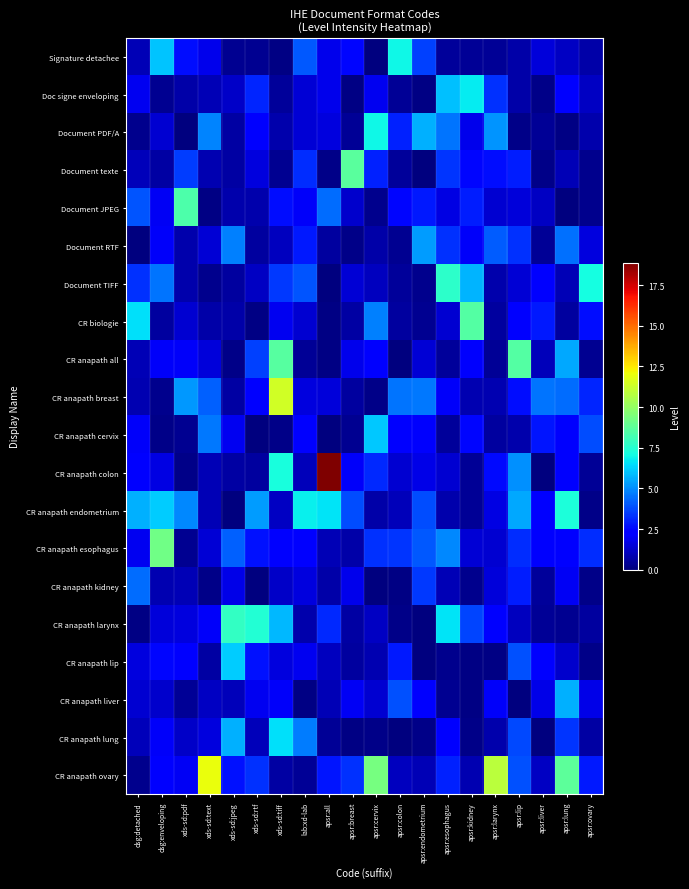

Reading left to right, transcribe all the data shown in this chart.

Signature detachee: dsg:detached=0.9	dsg:enveloping=6.0	xds-sd:pdf=2.6	xds-sd:text=1.8	xds-sd:jpeg=0.3	xds-sd:rtf=0.3	xds-sd:tiff=0.1	lab:xd-lab=4.0	apsr:all=1.8	apsr:breast=2.5	apsr:cervix=0.0	apsr:colon=7.0	apsr:endometrium=3.6	apsr:esophagus=0.5	apsr:kidney=0.4	apsr:larynx=0.4	apsr:lip=0.7	apsr:liver=1.5	apsr:lung=1.1	apsr:ovary=0.7
Doc signe enveloping: dsg:detached=1.9	dsg:enveloping=0.3	xds-sd:pdf=0.7	xds-sd:text=0.9	xds-sd:jpeg=1.2	xds-sd:rtf=3.1	xds-sd:tiff=0.4	lab:xd-lab=1.4	apsr:all=1.8	apsr:breast=0.1	apsr:cervix=1.9	apsr:colon=0.4	apsr:endometrium=0.1	apsr:esophagus=5.9	apsr:kidney=6.7	apsr:larynx=3.3	apsr:lip=0.7	apsr:liver=0.2	apsr:lung=2.3	apsr:ovary=1.2
Document PDF/A: dsg:detached=0.3	dsg:enveloping=1.4	xds-sd:pdf=0.1	xds-sd:text=4.8	xds-sd:jpeg=0.6	xds-sd:rtf=2.2	xds-sd:tiff=0.7	lab:xd-lab=1.5	apsr:all=1.6	apsr:breast=0.4	apsr:cervix=7.0	apsr:colon=3.0	apsr:endometrium=5.6	apsr:esophagus=4.5	apsr:kidney=1.8	apsr:larynx=5.1	apsr:lip=0.2	apsr:liver=0.4	apsr:lung=0.1	apsr:ovary=0.8
Document texte: dsg:detached=1.0	dsg:enveloping=0.6	xds-sd:pdf=3.5	xds-sd:text=0.9	xds-sd:jpeg=0.7	xds-sd:rtf=1.6	xds-sd:tiff=0.3	lab:xd-lab=3.2	apsr:all=0.2	apsr:breast=8.7	apsr:cervix=3.0	apsr:colon=0.4	apsr:endometrium=0.0	apsr:esophagus=3.4	apsr:kidney=2.5	apsr:larynx=2.6	apsr:lip=3.0	apsr:liver=0.2	apsr:lung=0.9	apsr:ovary=0.2
Document JPEG: dsg:detached=4.0	dsg:enveloping=2.0	xds-sd:pdf=8.4	xds-sd:text=0.1	xds-sd:jpeg=0.7	xds-sd:rtf=0.8	xds-sd:tiff=2.6	lab:xd-lab=2.0	apsr:all=4.4	apsr:breast=1.3	apsr:cervix=0.3	apsr:colon=2.5	apsr:endometrium=2.9	apsr:esophagus=1.6	apsr:kidney=2.9	apsr:larynx=1.4	apsr:lip=1.5	apsr:liver=1.1	apsr:lung=0.1	apsr:ovary=0.2
Document RTF: dsg:detached=0.1	dsg:enveloping=2.0	xds-sd:pdf=0.8	xds-sd:text=1.4	xds-sd:jpeg=4.8	xds-sd:rtf=0.6	xds-sd:tiff=1.1	lab:xd-lab=2.8	apsr:all=0.5	apsr:breast=0.2	apsr:cervix=0.7	apsr:colon=0.4	apsr:endometrium=5.3	apsr:esophagus=3.3	apsr:kidney=2.0	apsr:larynx=4.1	apsr:lip=3.3	apsr:liver=0.4	apsr:lung=4.5	apsr:ovary=1.6
Document TIFF: dsg:detached=3.3	dsg:enveloping=4.5	xds-sd:pdf=0.8	xds-sd:text=0.2	xds-sd:jpeg=0.5	xds-sd:rtf=1.1	xds-sd:tiff=3.4	lab:xd-lab=3.9	apsr:all=0.0	apsr:breast=1.4	apsr:cervix=1.1	apsr:colon=0.5	apsr:endometrium=0.3	apsr:esophagus=7.6	apsr:kidney=5.7	apsr:larynx=0.8	apsr:lip=1.5	apsr:liver=2.4	apsr:lung=0.9	apsr:ovary=7.1
CR biologie: dsg:detached=6.6	dsg:enveloping=0.6	xds-sd:pdf=1.4	xds-sd:text=0.7	xds-sd:jpeg=0.7	xds-sd:rtf=0.1	xds-sd:tiff=1.9	lab:xd-lab=1.4	apsr:all=0.1	apsr:breast=0.7	apsr:cervix=4.8	apsr:colon=0.5	apsr:endometrium=0.3	apsr:esophagus=1.3	apsr:kidney=8.5	apsr:larynx=0.6	apsr:lip=2.2	apsr:liver=2.9	apsr:lung=0.5	apsr:ovary=2.6
CR anapath all: dsg:detached=0.9	dsg:enveloping=2.0	xds-sd:pdf=2.0	xds-sd:text=1.5	xds-sd:jpeg=0.2	xds-sd:rtf=3.6	xds-sd:tiff=8.6	lab:xd-lab=0.4	apsr:all=0.1	apsr:breast=1.8	apsr:cervix=2.3	apsr:colon=0.0	apsr:endometrium=1.4	apsr:esophagus=0.5	apsr:kidney=2.1	apsr:larynx=0.4	apsr:lip=8.5	apsr:liver=1.0	apsr:lung=5.5	apsr:ovary=0.3
CR anapath breast: dsg:detached=0.8	dsg:enveloping=0.2	xds-sd:pdf=5.2	xds-sd:text=4.2	xds-sd:jpeg=0.6	xds-sd:rtf=2.2	xds-sd:tiff=11.4	lab:xd-lab=1.6	apsr:all=1.5	apsr:breast=0.6	apsr:cervix=0.2	apsr:colon=4.6	apsr:endometrium=4.6	apsr:esophagus=2.0	apsr:kidney=0.8	apsr:larynx=0.9	apsr:lip=2.6	apsr:liver=4.5	apsr:lung=4.4	apsr:ovary=3.0
CR anapath cervix: dsg:detached=2.1	dsg:enveloping=0.2	xds-sd:pdf=0.4	xds-sd:text=4.6	xds-sd:jpeg=1.9	xds-sd:rtf=0.0	xds-sd:tiff=0.2	lab:xd-lab=2.2	apsr:all=0.0	apsr:breast=0.4	apsr:cervix=6.1	apsr:colon=2.4	apsr:endometrium=2.1	apsr:esophagus=0.5	apsr:kidney=2.5	apsr:larynx=0.5	apsr:lip=0.8	apsr:liver=2.7	apsr:lung=2.1	apsr:ovary=3.8
CR anapath colon: dsg:detached=2.1	dsg:enveloping=1.7	xds-sd:pdf=0.2	xds-sd:text=0.9	xds-sd:jpeg=0.6	xds-sd:rtf=0.6	xds-sd:tiff=7.2	lab:xd-lab=1.0	apsr:all=18.9	apsr:breast=2.0	apsr:cervix=3.2	apsr:colon=1.4	apsr:endometrium=1.7	apsr:esophagus=1.4	apsr:kidney=0.4	apsr:larynx=2.6	apsr:lip=5.1	apsr:liver=0.0	apsr:lung=2.1	apsr:ovary=0.4
CR anapath endometrium: dsg:detached=5.6	dsg:enveloping=6.2	xds-sd:pdf=4.9	xds-sd:text=0.9	xds-sd:jpeg=0.0	xds-sd:rtf=5.3	xds-sd:tiff=1.1	lab:xd-lab=6.8	apsr:all=6.6	apsr:breast=3.8	apsr:cervix=0.7	apsr:colon=1.0	apsr:endometrium=3.8	apsr:esophagus=0.8	apsr:kidney=0.4	apsr:larynx=1.6	apsr:lip=5.5	apsr:liver=2.4	apsr:lung=7.2	apsr:ovary=0.2
CR anapath esophagus: dsg:detached=1.9	dsg:enveloping=9.2	xds-sd:pdf=0.3	xds-sd:text=1.5	xds-sd:jpeg=4.2	xds-sd:rtf=2.7	xds-sd:tiff=2.4	lab:xd-lab=2.4	apsr:all=0.9	apsr:breast=0.7	apsr:cervix=3.3	apsr:colon=3.3	apsr:endometrium=4.0	apsr:esophagus=4.9	apsr:kidney=1.4	apsr:larynx=1.4	apsr:lip=3.2	apsr:liver=2.1	apsr:lung=2.4	apsr:ovary=3.2
CR anapath kidney: dsg:detached=4.4	dsg:enveloping=0.8	xds-sd:pdf=0.9	xds-sd:text=0.2	xds-sd:jpeg=1.7	xds-sd:rtf=0.1	xds-sd:tiff=1.3	lab:xd-lab=1.6	apsr:all=0.7	apsr:breast=1.8	apsr:cervix=0.1	apsr:colon=0.1	apsr:endometrium=3.5	apsr:esophagus=0.9	apsr:kidney=0.3	apsr:larynx=1.5	apsr:lip=2.9	apsr:liver=0.5	apsr:lung=2.0	apsr:ovary=0.2
CR anapath larynx: dsg:detached=0.1	dsg:enveloping=1.5	xds-sd:pdf=1.6	xds-sd:text=2.0	xds-sd:jpeg=7.8	xds-sd:rtf=7.4	xds-sd:tiff=5.8	lab:xd-lab=0.8	apsr:all=3.2	apsr:breast=0.6	apsr:cervix=1.2	apsr:colon=0.2	apsr:endometrium=0.1	apsr:esophagus=6.6	apsr:kidney=3.6	apsr:larynx=2.4	apsr:lip=1.1	apsr:liver=0.4	apsr:lung=0.3	apsr:ovary=0.6
CR anapath lip: dsg:detached=1.6	dsg:enveloping=2.5	xds-sd:pdf=2.2	xds-sd:text=0.7	xds-sd:jpeg=6.2	xds-sd:rtf=2.7	xds-sd:tiff=1.6	lab:xd-lab=1.9	apsr:all=1.1	apsr:breast=0.6	apsr:cervix=0.9	apsr:colon=2.8	apsr:endometrium=0.0	apsr:esophagus=0.2	apsr:kidney=0.1	apsr:larynx=0.1	apsr:lip=3.9	apsr:liver=2.4	apsr:lung=1.3	apsr:ovary=0.2
CR anapath liver: dsg:detached=1.4	dsg:enveloping=1.3	xds-sd:pdf=0.4	xds-sd:text=1.1	xds-sd:jpeg=1.0	xds-sd:rtf=1.9	xds-sd:tiff=2.0	lab:xd-lab=0.1	apsr:all=0.9	apsr:breast=2.0	apsr:cervix=1.4	apsr:colon=3.9	apsr:endometrium=2.1	apsr:esophagus=0.4	apsr:kidney=0.1	apsr:larynx=2.1	apsr:lip=0.1	apsr:liver=1.8	apsr:lung=5.6	apsr:ovary=1.7
CR anapath lung: dsg:detached=1.0	dsg:enveloping=2.1	xds-sd:pdf=1.2	xds-sd:text=1.6	xds-sd:jpeg=5.7	xds-sd:rtf=1.0	xds-sd:tiff=6.5	lab:xd-lab=4.7	apsr:all=0.4	apsr:breast=0.1	apsr:cervix=0.2	apsr:colon=0.0	apsr:endometrium=0.2	apsr:esophagus=2.3	apsr:kidney=0.1	apsr:larynx=0.8	apsr:lip=3.7	apsr:liver=0.0	apsr:lung=3.4	apsr:ovary=0.7
CR anapath ovary: dsg:detached=0.3	dsg:enveloping=2.4	xds-sd:pdf=2.0	xds-sd:text=12.0	xds-sd:jpeg=2.7	xds-sd:rtf=3.3	xds-sd:tiff=0.7	lab:xd-lab=0.4	apsr:all=2.8	apsr:breast=3.3	apsr:cervix=9.3	apsr:colon=1.1	apsr:endometrium=0.9	apsr:esophagus=3.0	apsr:kidney=0.8	apsr:larynx=10.9	apsr:lip=3.9	apsr:liver=1.1	apsr:lung=8.8	apsr:ovary=2.8